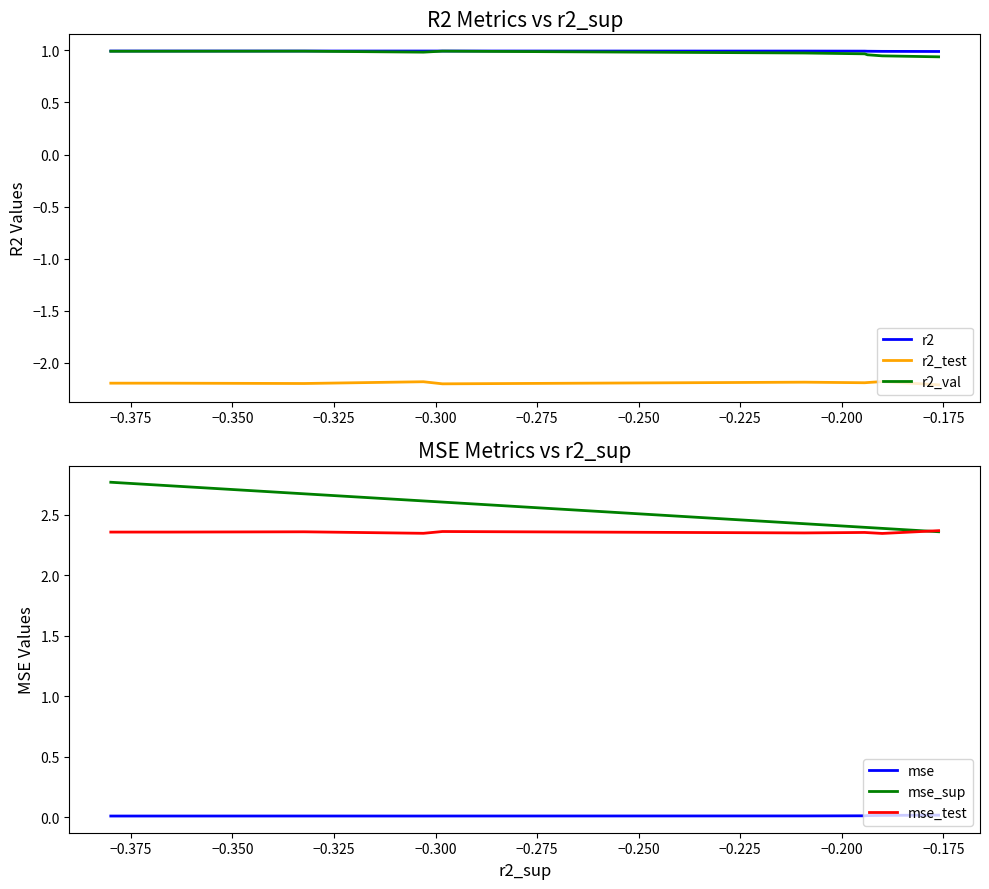

Which has a higher value, −0.250 or −0.225?

−0.250